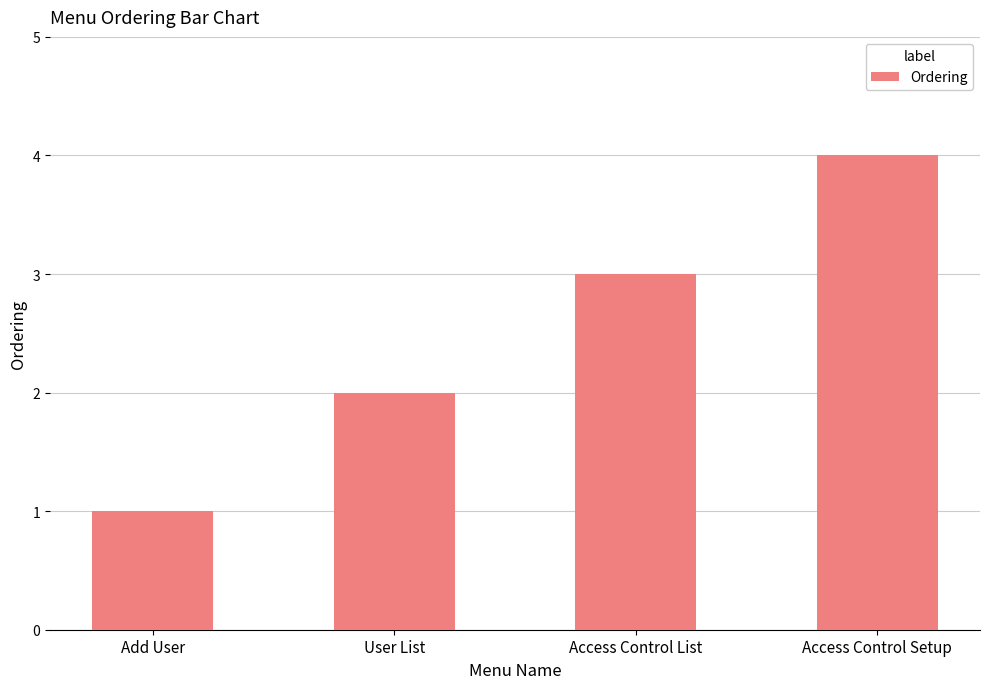

Which category has the lowest value across all series?

Add User